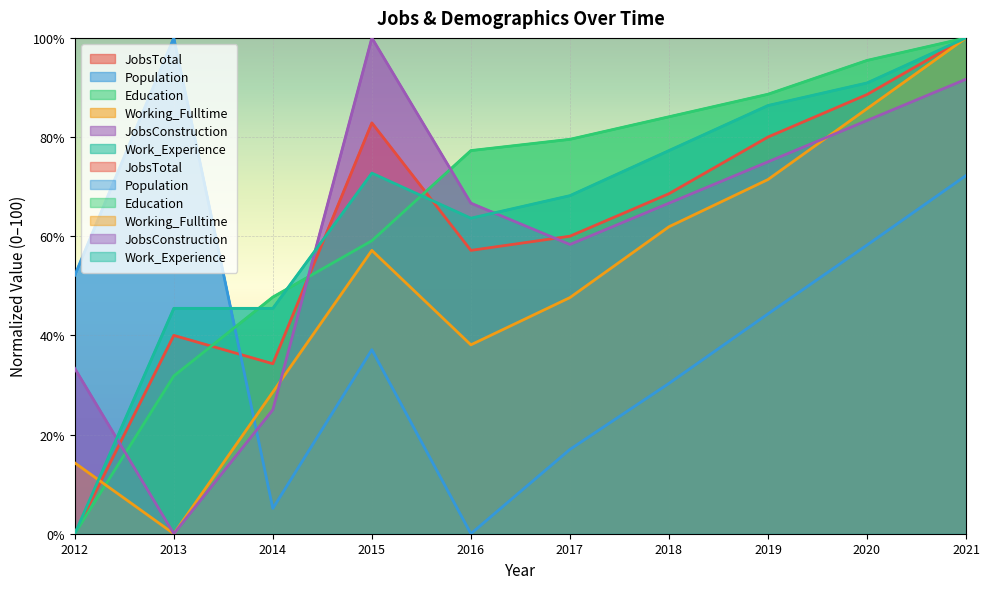

What is the sum of the JobsTotal values at 2018 and 2013?

108.6